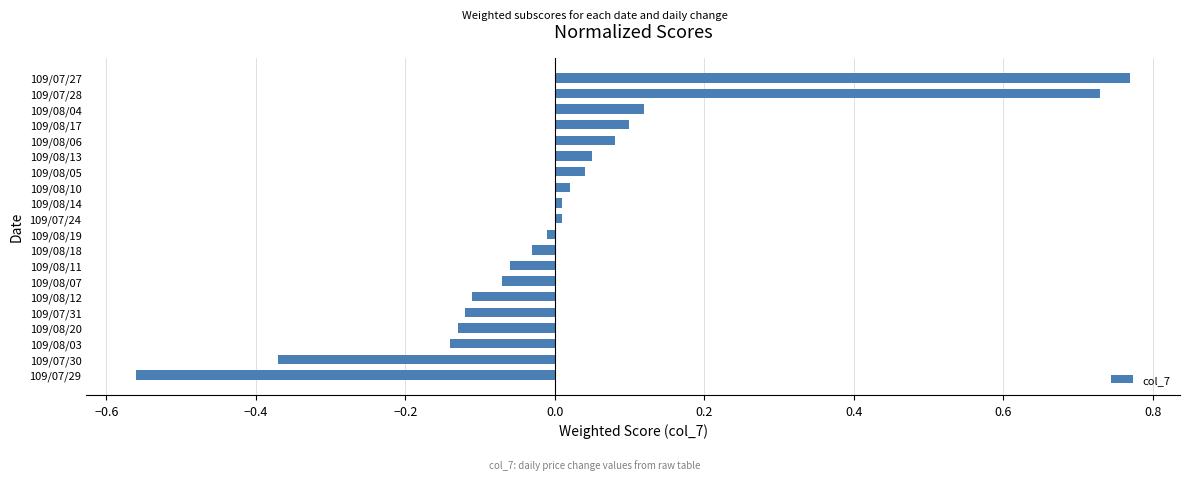

How many negative values are there?

10